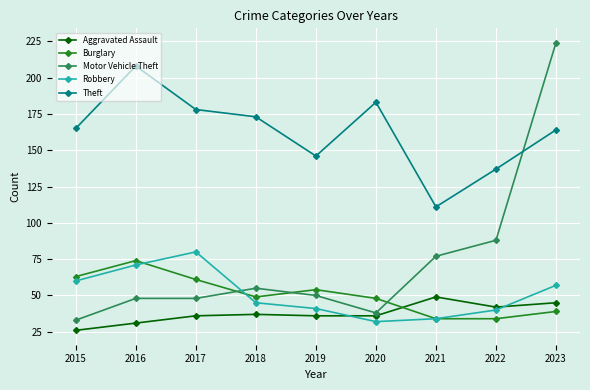

Which series changed the most between 2016 and 2022?

Theft